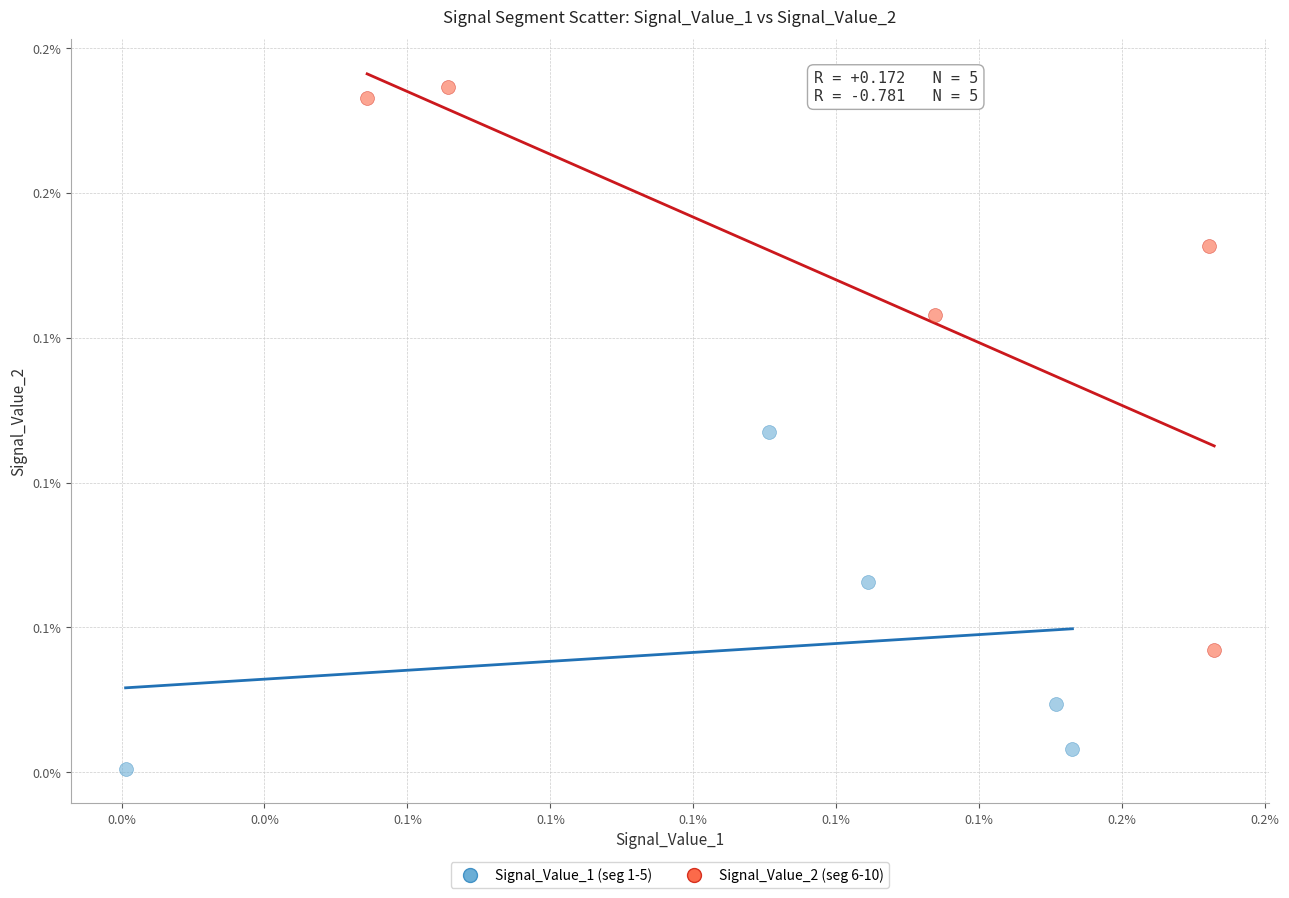

What are all the series names shown in the legend?

Signal_Value_1 (seg 1-5), Signal_Value_2 (seg 6-10)